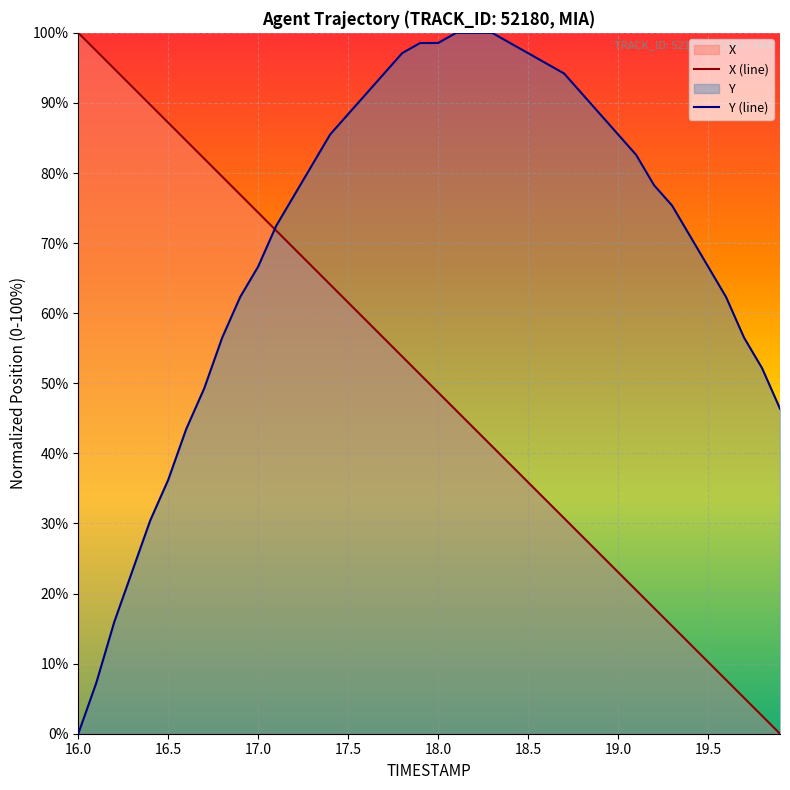

How many lines are shown in the chart?

2